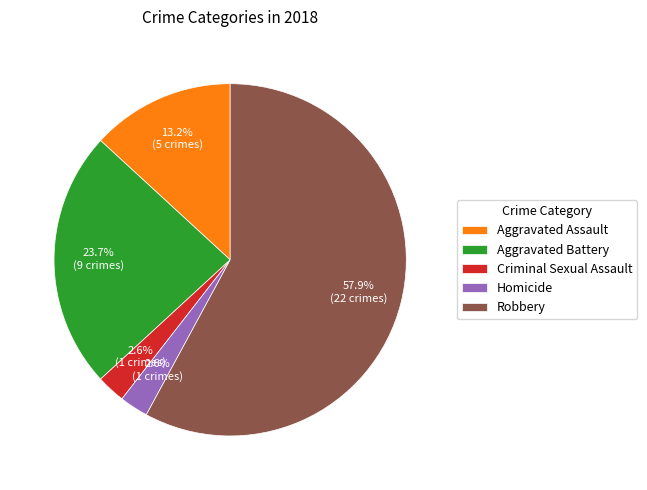

Which slice represents more than half of the pie?

Robbery